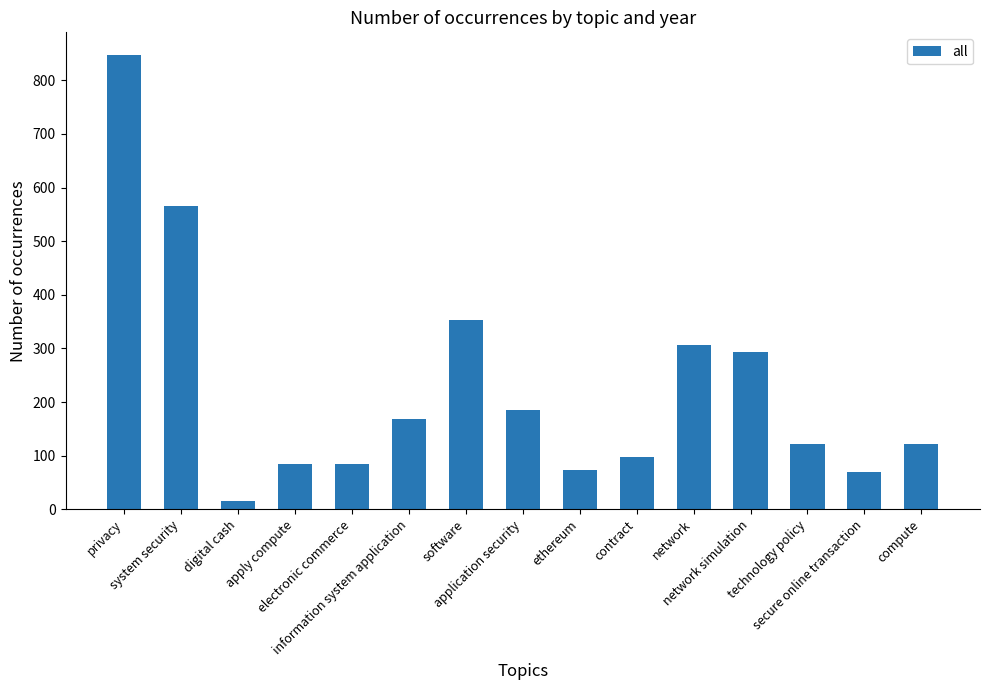

What is the label of the 9th bar from the left?

ethereum